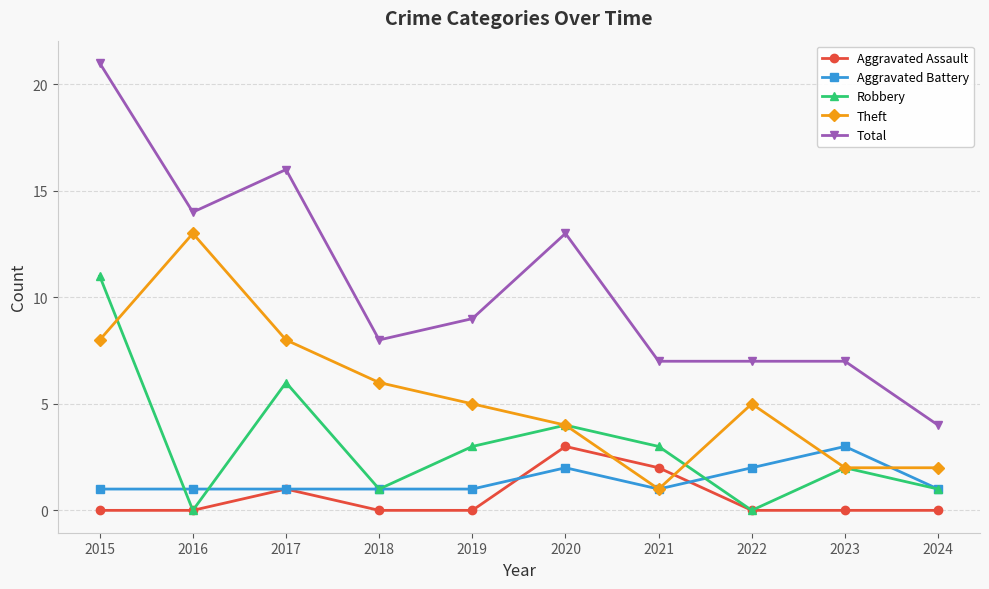

At which category is the sum across all series the highest?

2015